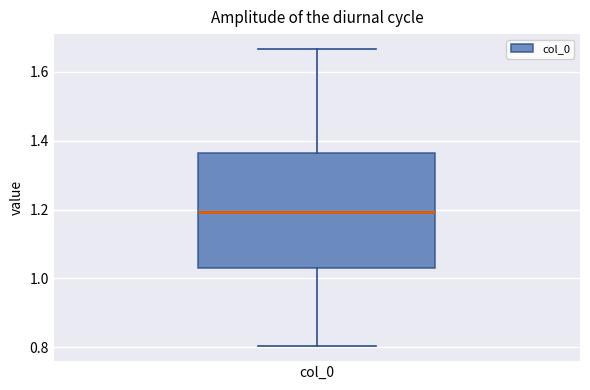

Where is the lower edge of the box for col_0 on the y-axis? The values are not printed on the chart, so give them approximately, as read against the axis.

1.02